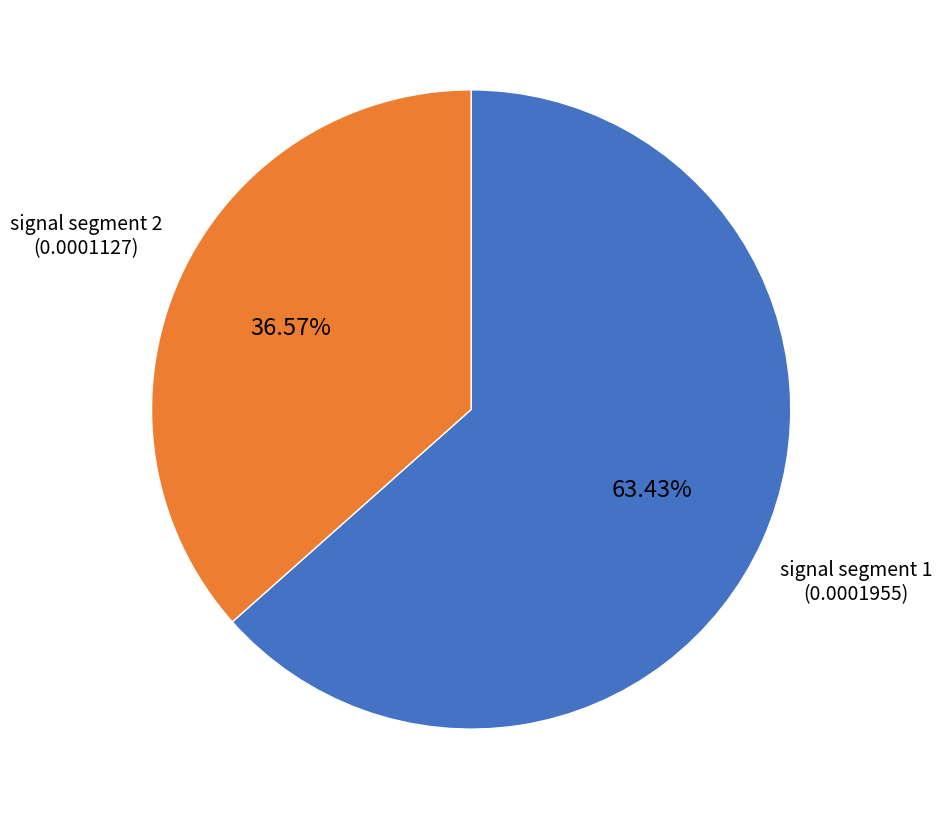

What is the majority slice?

signal segment 1